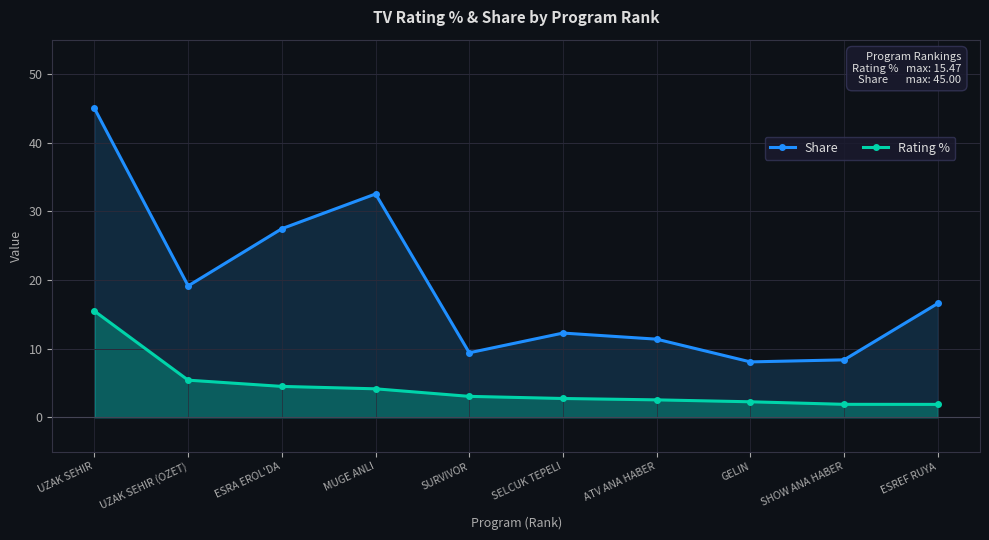

List the labels in order of Rating % value, smallest first.

ESREF RUYA, SHOW ANA HABER, GELIN, ATV ANA HABER, SELCUK TEPELI, SURVIVOR, MUGE ANLI, ESRA EROL'DA, UZAK SEHIR (OZET), UZAK SEHIR